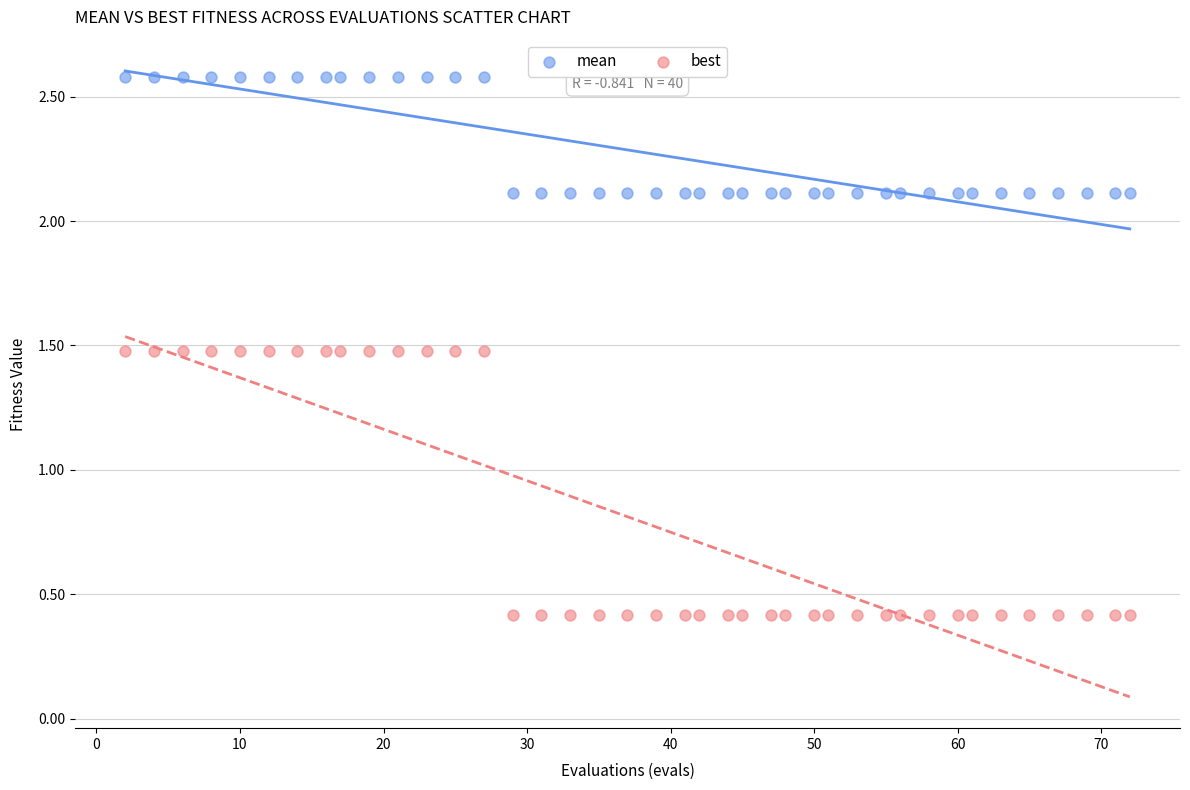

Which series contains the lowest Y value?

best